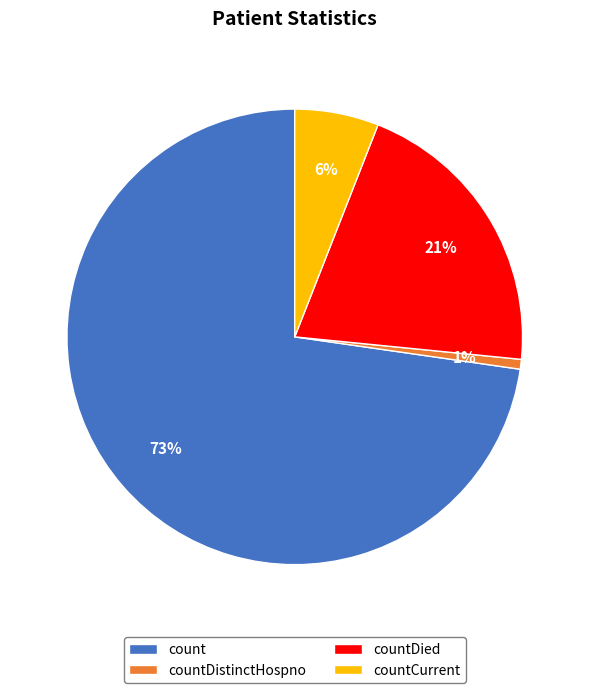

To the nearest percent, what is the combined percentage of countCurrent and countDied?

27%